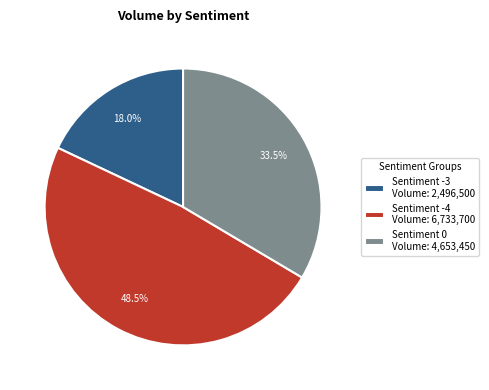

Approximately how many times larger is the value at Sentiment -4 Volume: 6,733,700 compared to Sentiment -3 Volume: 2,496,500?

2.7